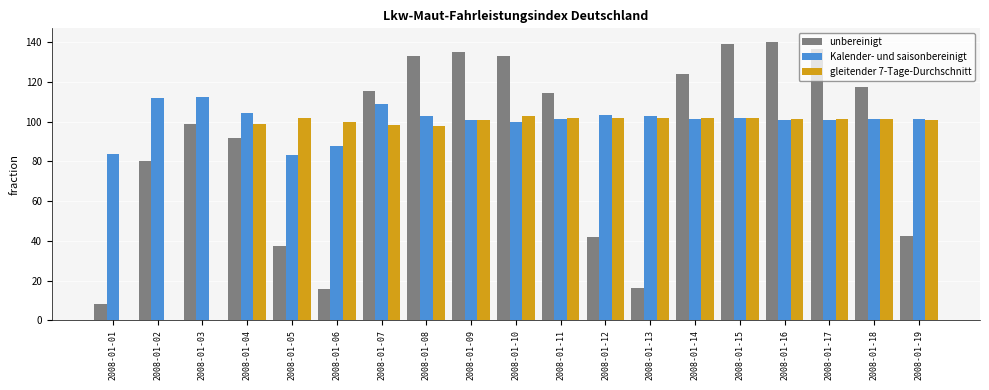

Between 2008-01-13 and 2008-01-14, which series saw the biggest shift?

unbereinigt